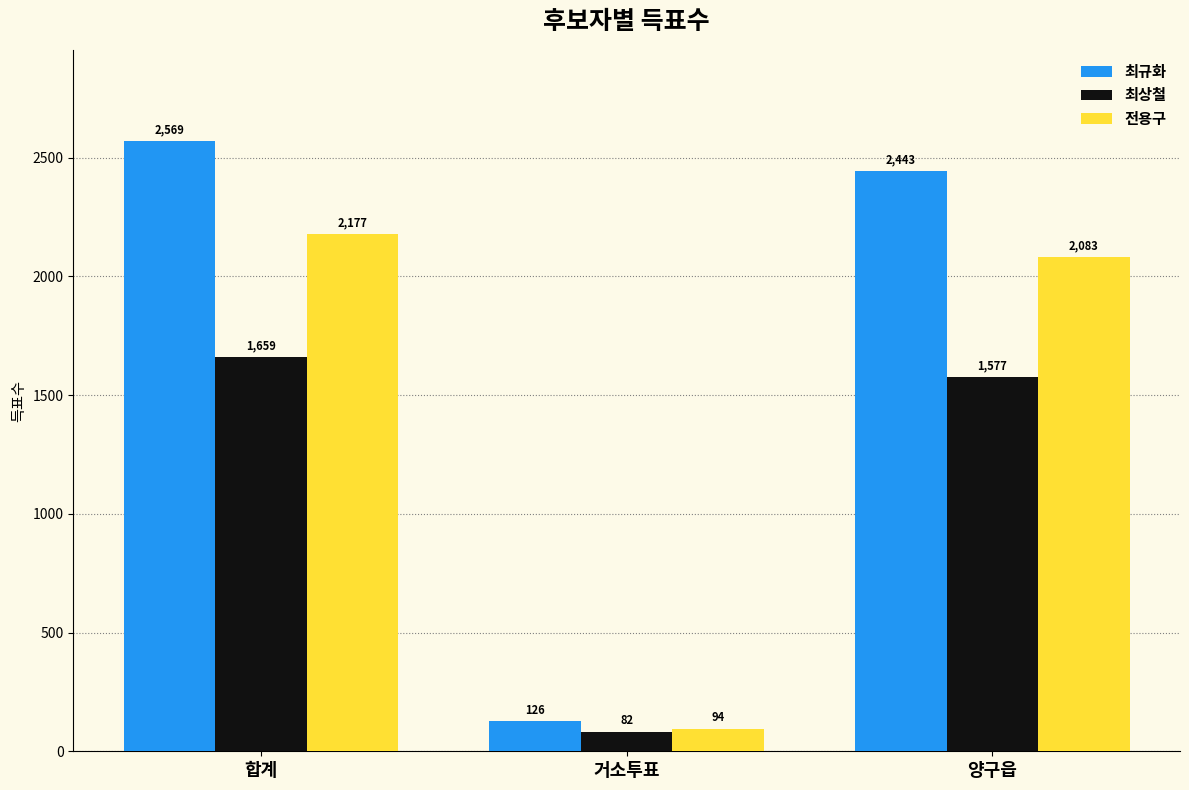

What is the minimum value for 최상철?

82